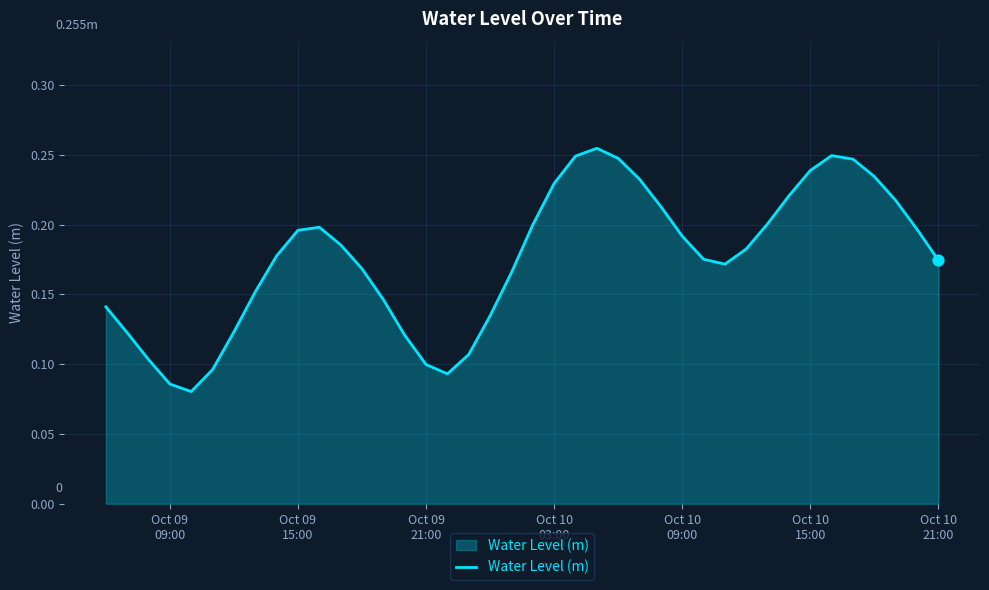

Does the chart have visible grid lines?

Yes